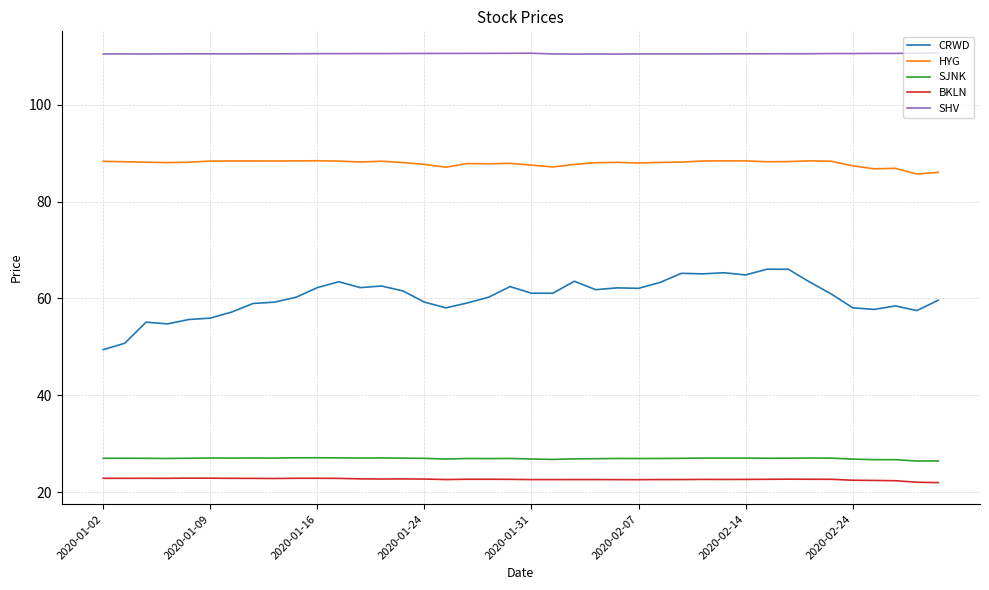

What is the lowest value of the SJNK series?

26.4